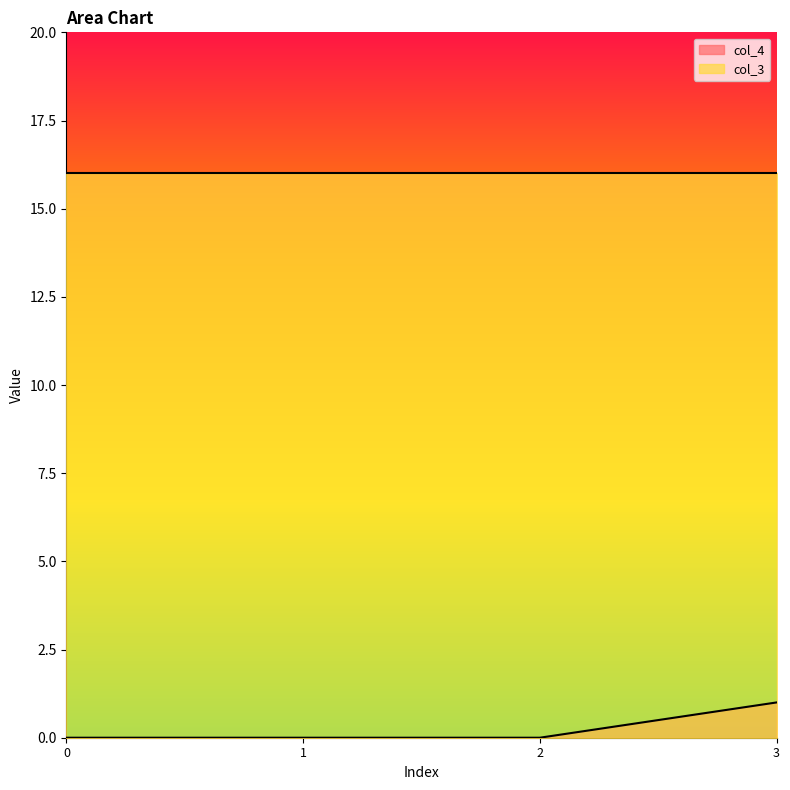

What is the maximum value shown in the chart?

16